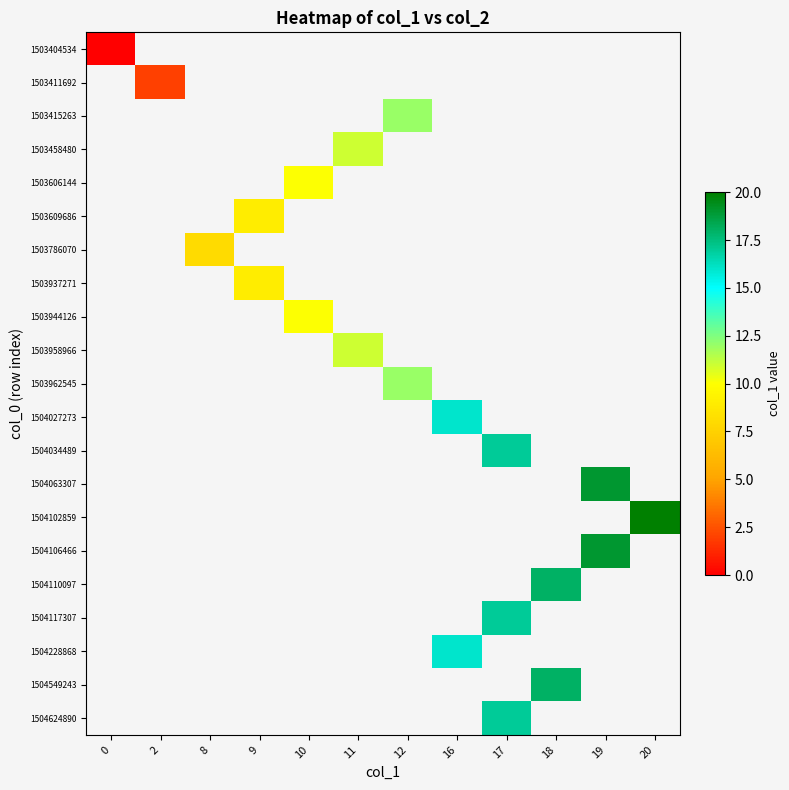

List the labels in order of 1503411692 value, smallest first.

0, 2, 8, 9, 10, 11, 12, 16, 17, 18, 19, 20